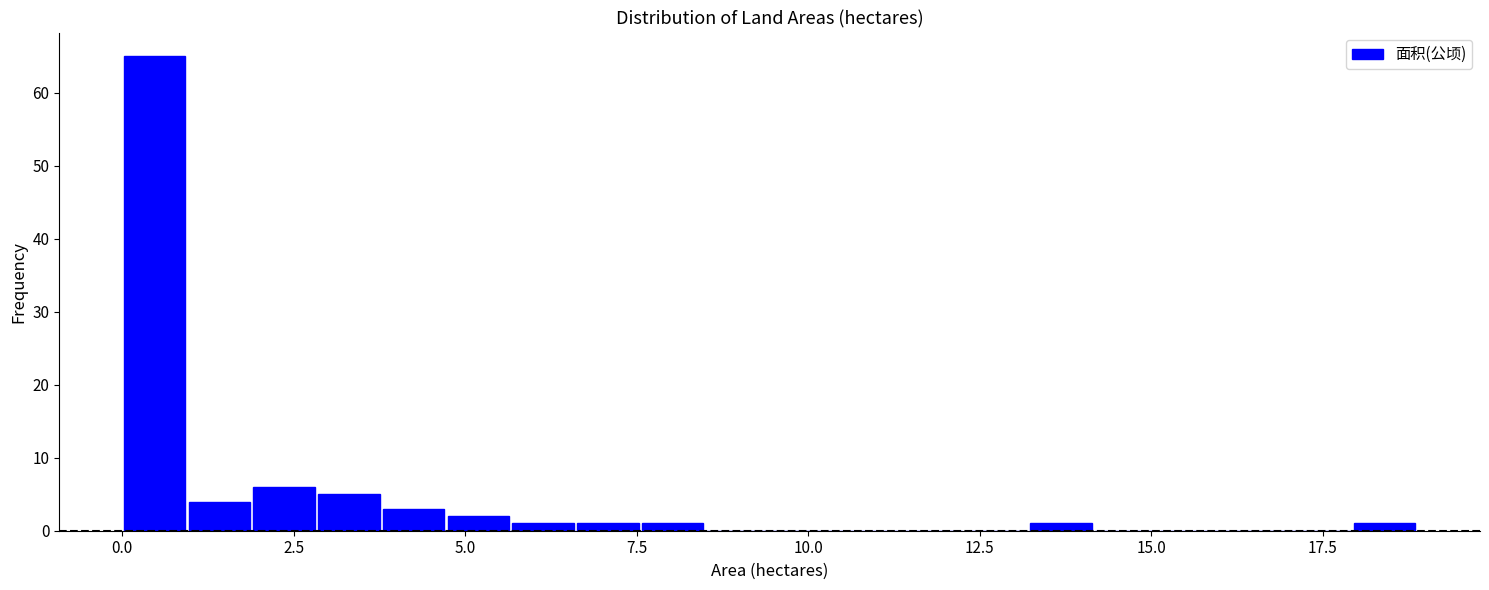

Read against the x-axis, roughly where is the centre of the tallest bar?

0.5